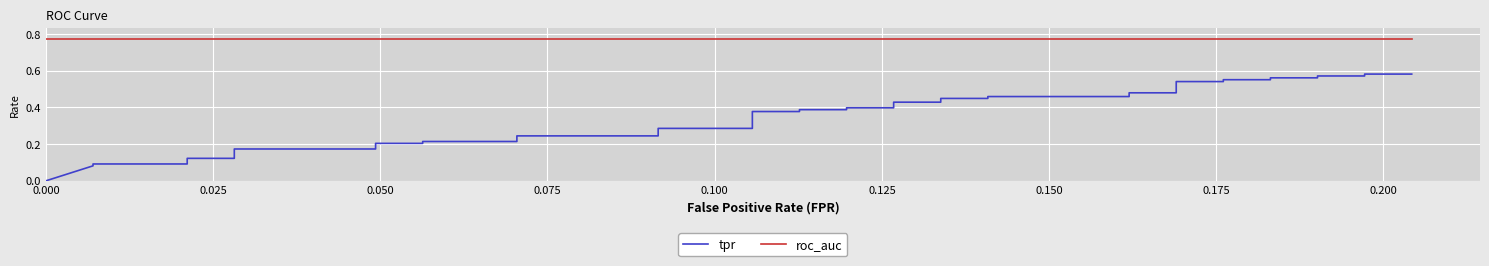

How many series are shown in this chart?

2